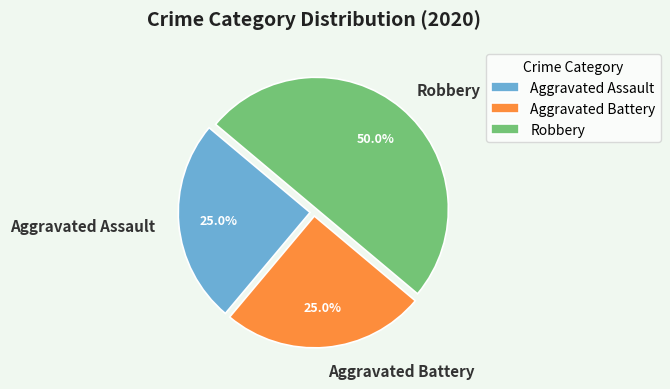

Does Aggravated Assault account for over 50% of the chart?

No